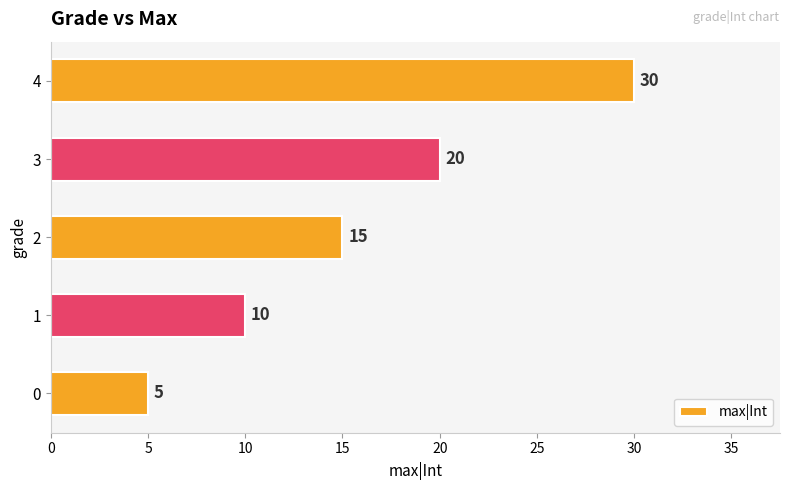

What is the difference between the second highest and second lowest values?

10